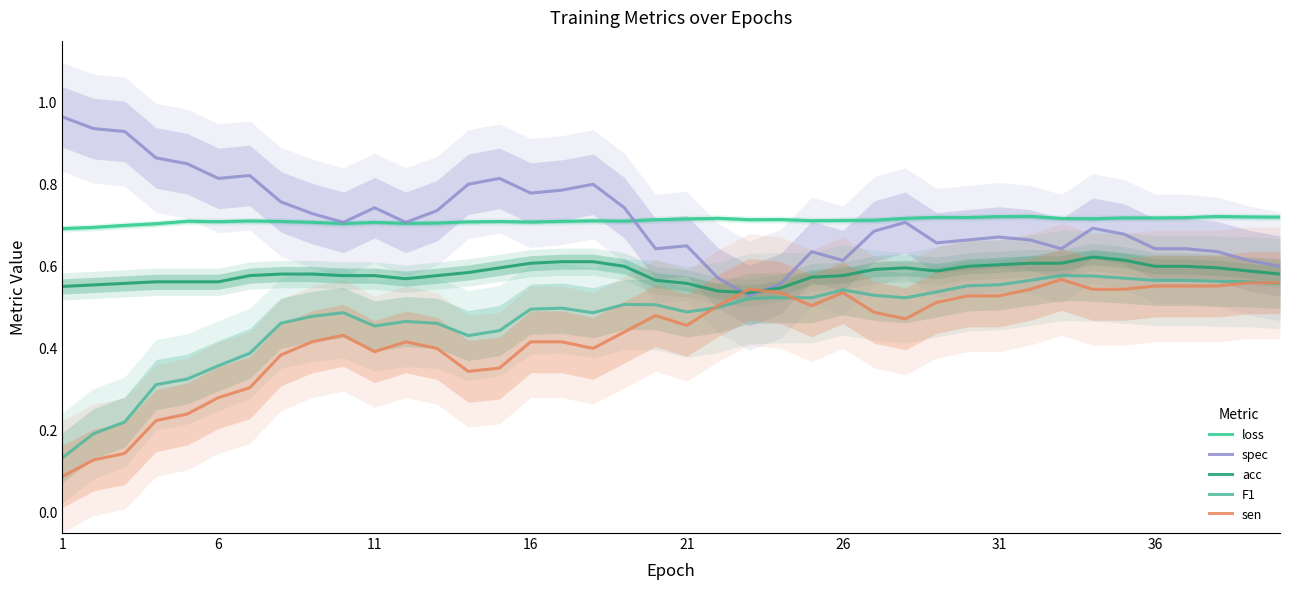

In spec, how many points are lower than both neighbors (excluding endpoints)?

10